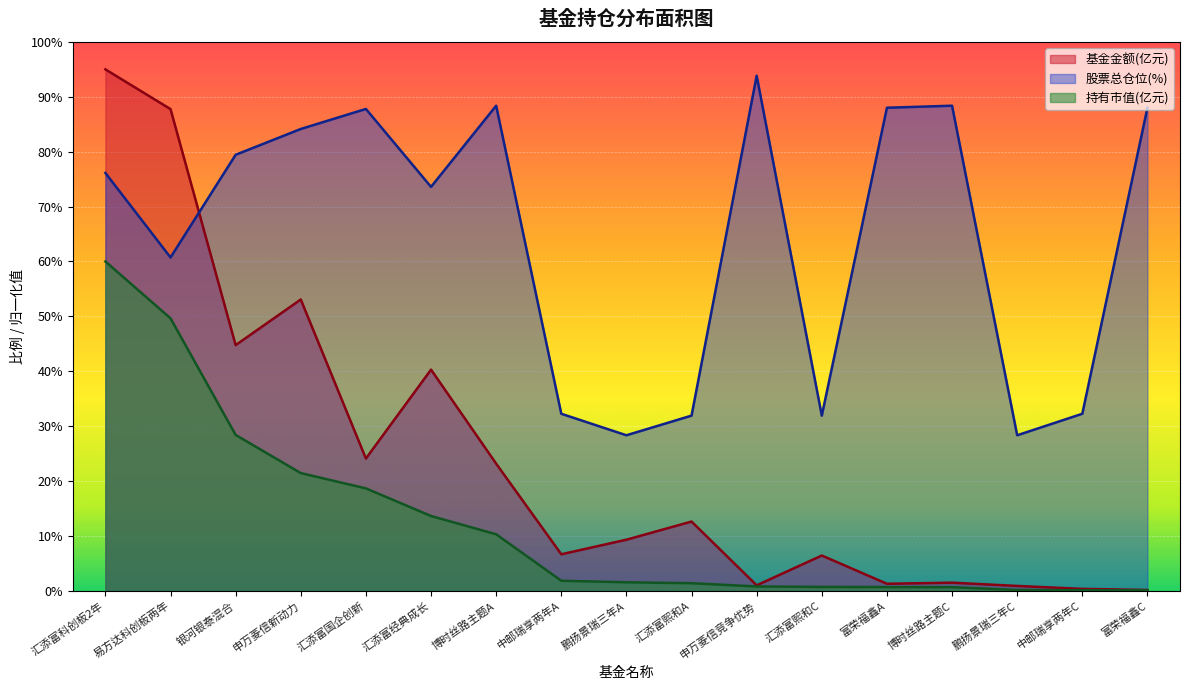

True or false: 股票总仓位(%) has a value of 79.4 at 银河银泰混合.

True